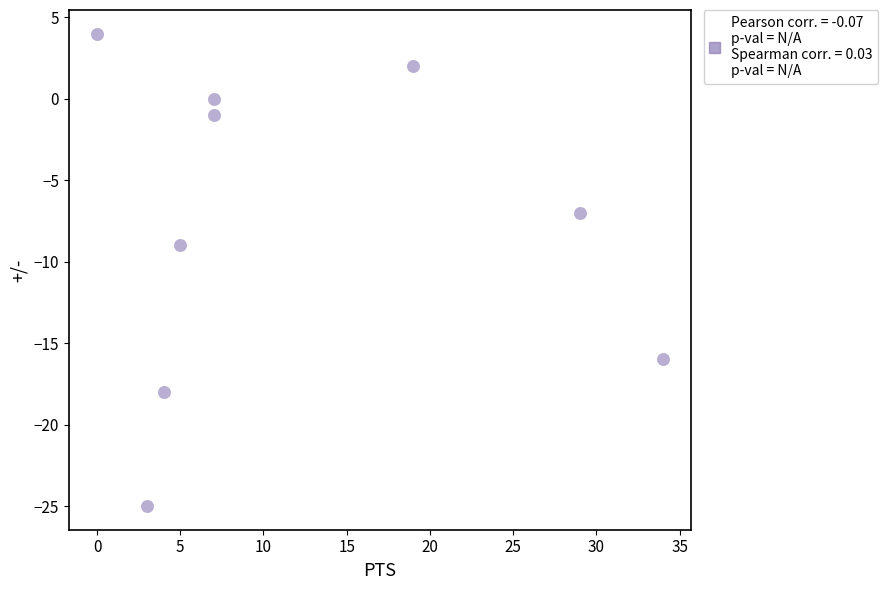

What Y value in the scatter plot is closest to -10?

-9